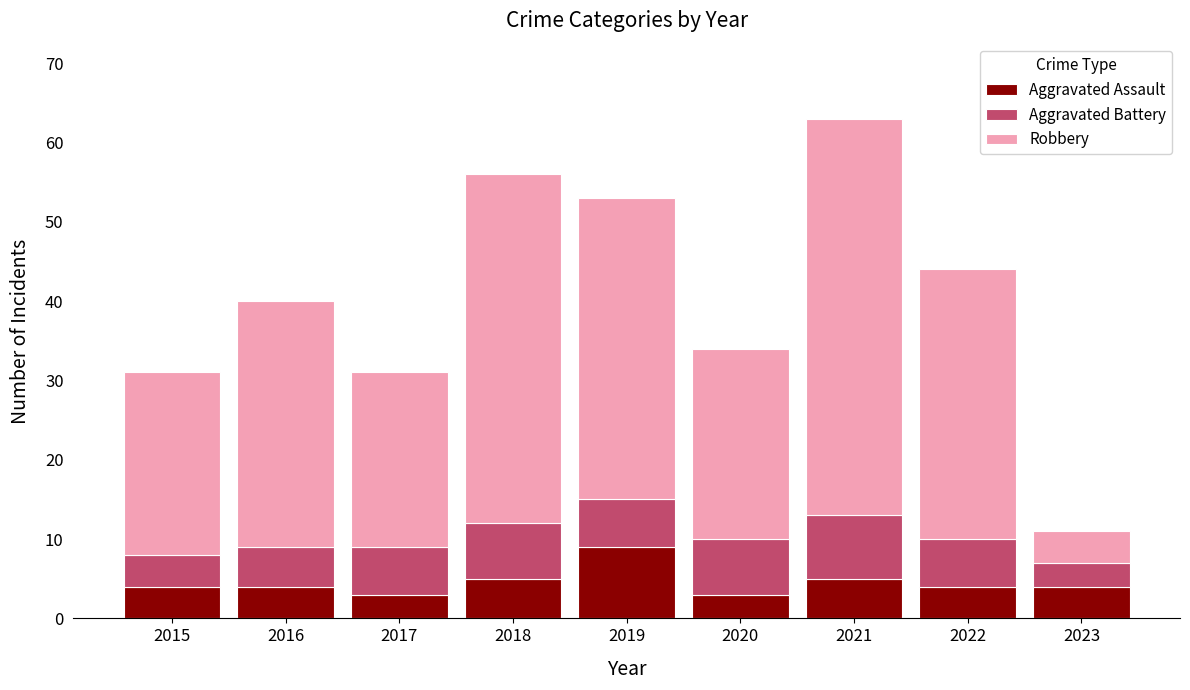

At which category is the sum across all series the highest?

2021